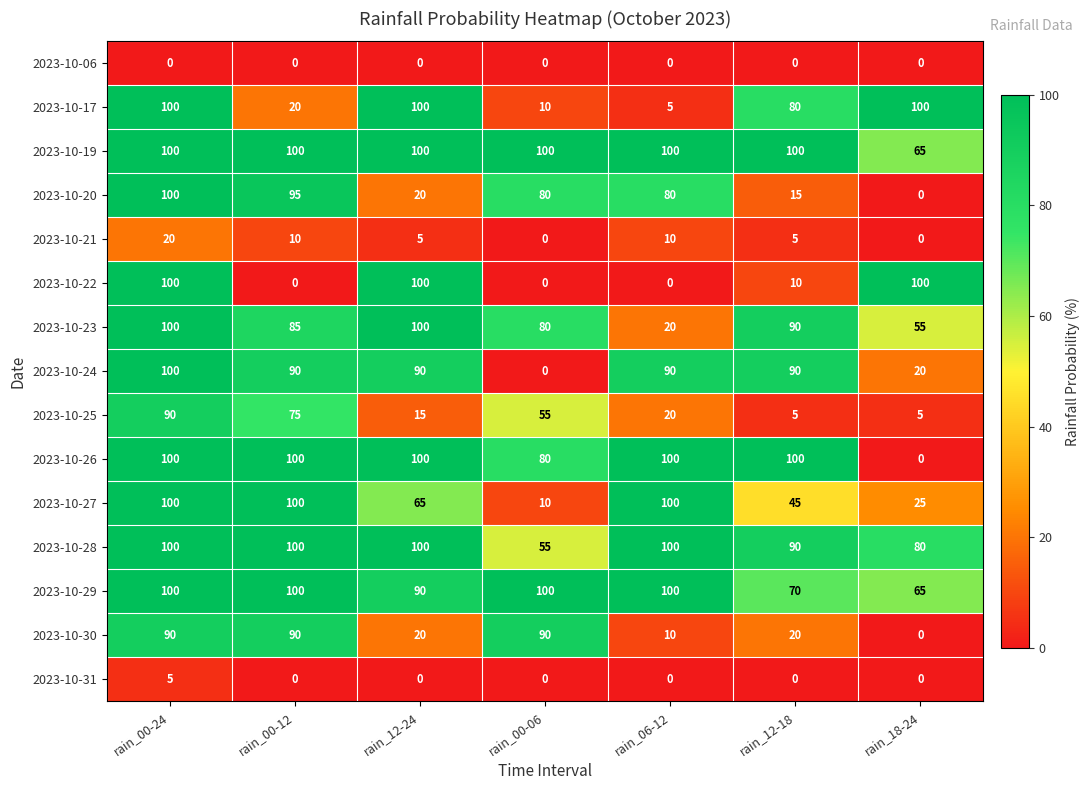

What is the difference between the second highest and minimum values in the 2023-10-24 series?

90